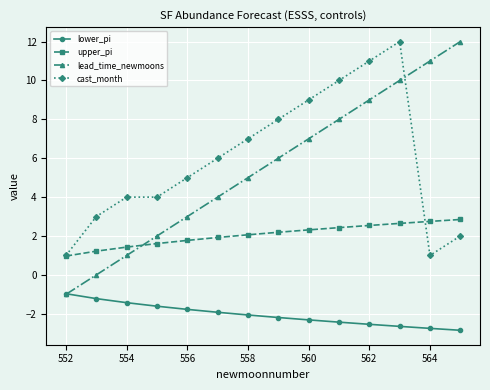

What is the greatest value displayed?

12.0